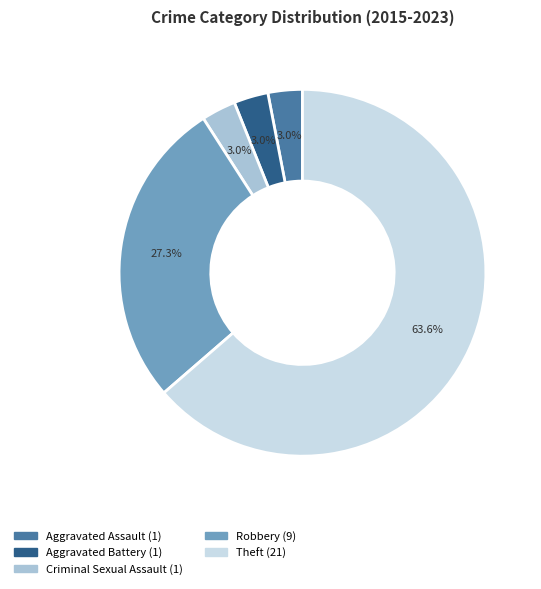

To the nearest percent, what portion does Criminal Sexual Assault represent?

3%